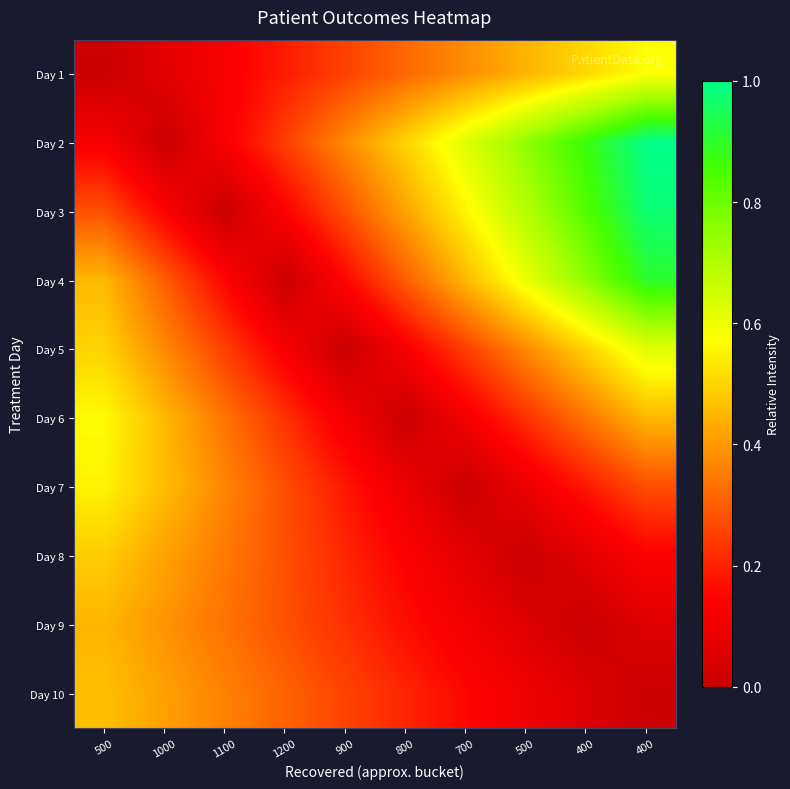

Reading right to left, extract all data points from this chart.

Day 1: 400=0.6	400=0.5	500=0.4	700=0.4	800=0.3	900=0.3	1200=0.2	1100=0.1	1000=0.1	500=0.0
Day 2: 400=1.0	400=0.9	500=0.8	700=0.6	800=0.5	900=0.4	1200=0.2	1100=0.1	1000=0.0	500=0.1
Day 3: 400=1.0	400=0.8	500=0.7	700=0.6	800=0.4	900=0.3	1200=0.1	1100=0.0	1000=0.1	500=0.3
Day 4: 400=0.9	400=0.8	500=0.6	700=0.5	800=0.3	900=0.2	1200=0.0	1100=0.2	1000=0.3	500=0.5
Day 5: 400=0.6	400=0.5	500=0.4	700=0.2	800=0.1	900=0.0	1200=0.1	1100=0.2	1000=0.4	500=0.5
Day 6: 400=0.5	400=0.3	500=0.2	700=0.1	800=0.0	900=0.1	1200=0.2	1100=0.3	1000=0.5	500=0.6
Day 7: 400=0.3	400=0.2	500=0.1	700=0.0	800=0.1	900=0.2	1200=0.3	1100=0.4	1000=0.5	500=0.6
Day 8: 400=0.1	400=0.1	500=0.0	700=0.1	800=0.1	900=0.2	1200=0.3	1100=0.3	1000=0.4	500=0.5
Day 9: 400=0.1	400=0.0	500=0.1	700=0.1	800=0.2	900=0.2	1200=0.3	1100=0.3	1000=0.4	500=0.4
Day 10: 400=0.0	400=0.1	500=0.1	700=0.2	800=0.2	900=0.3	1200=0.3	1100=0.4	1000=0.4	500=0.5